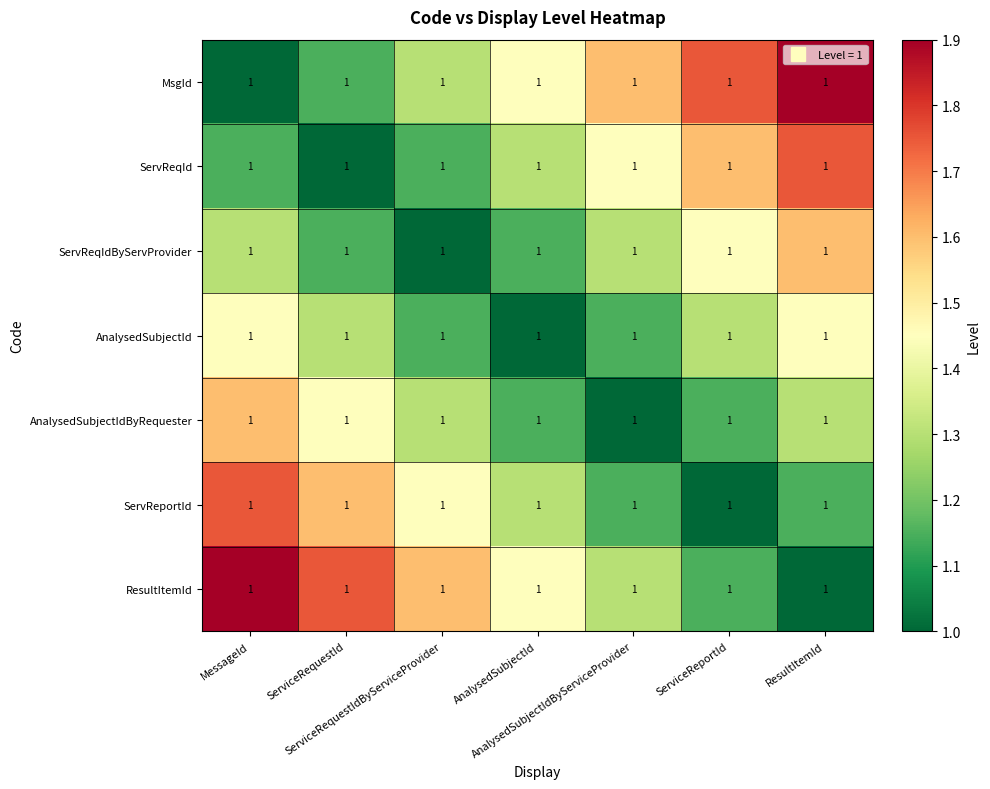

What value does the ResultItemId series have at ServiceRequestId?

1.8